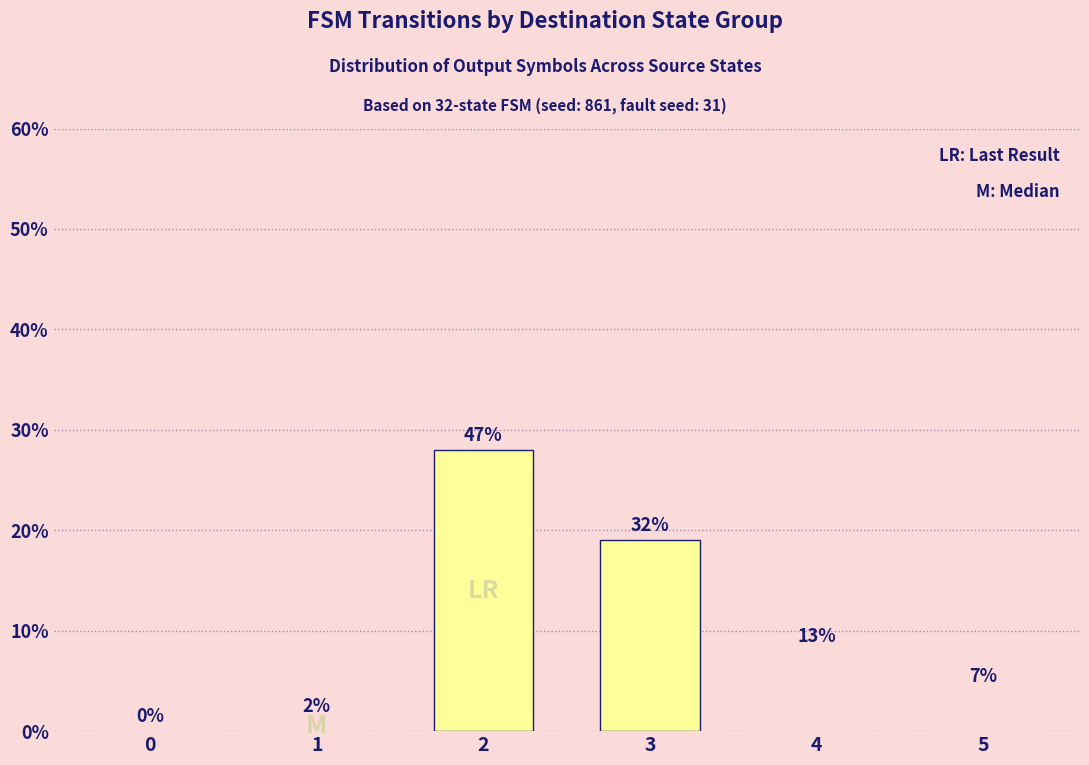

What is the change in value from 2 to 3?

-9